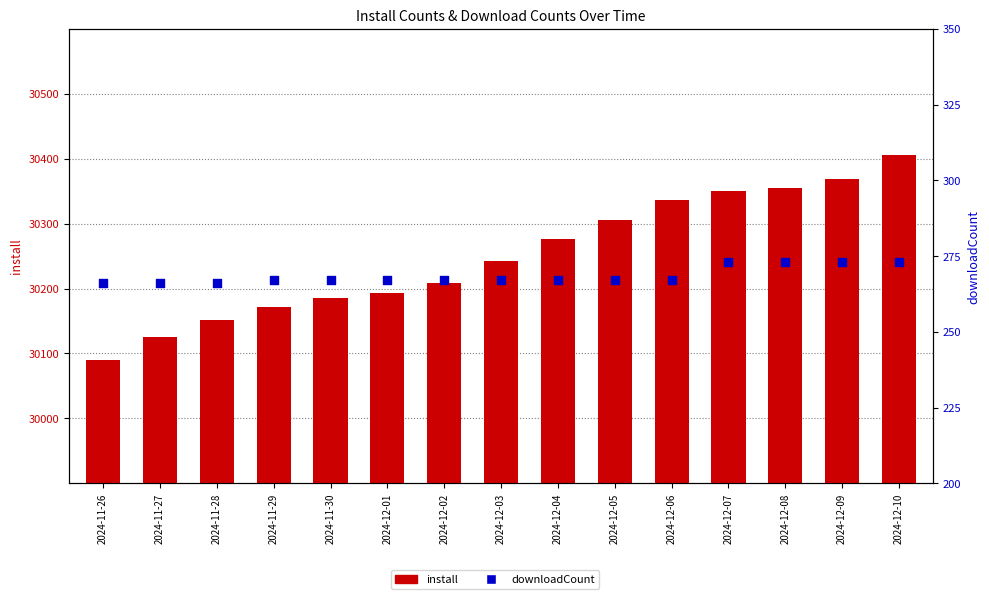

What is the total value across all series at 2024-12-01?

30460